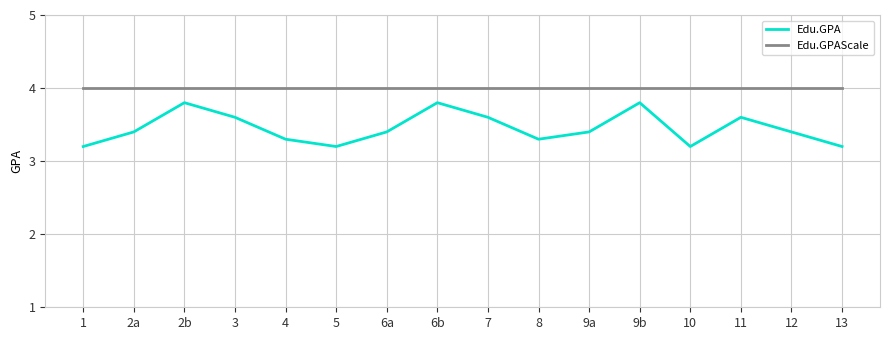

How many lines are shown in the chart?

2